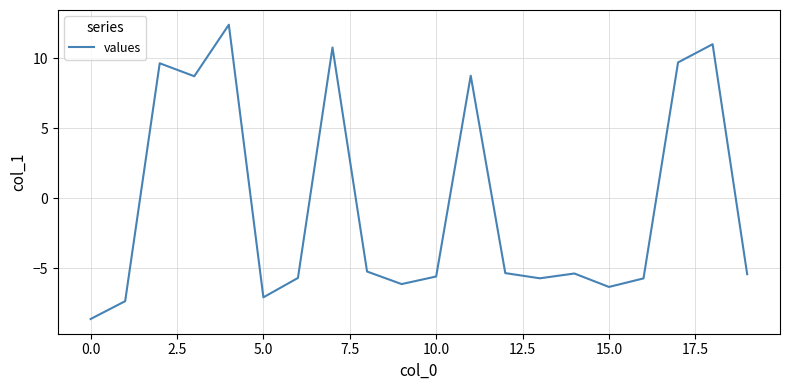

What is the smallest value displayed?

-8.6